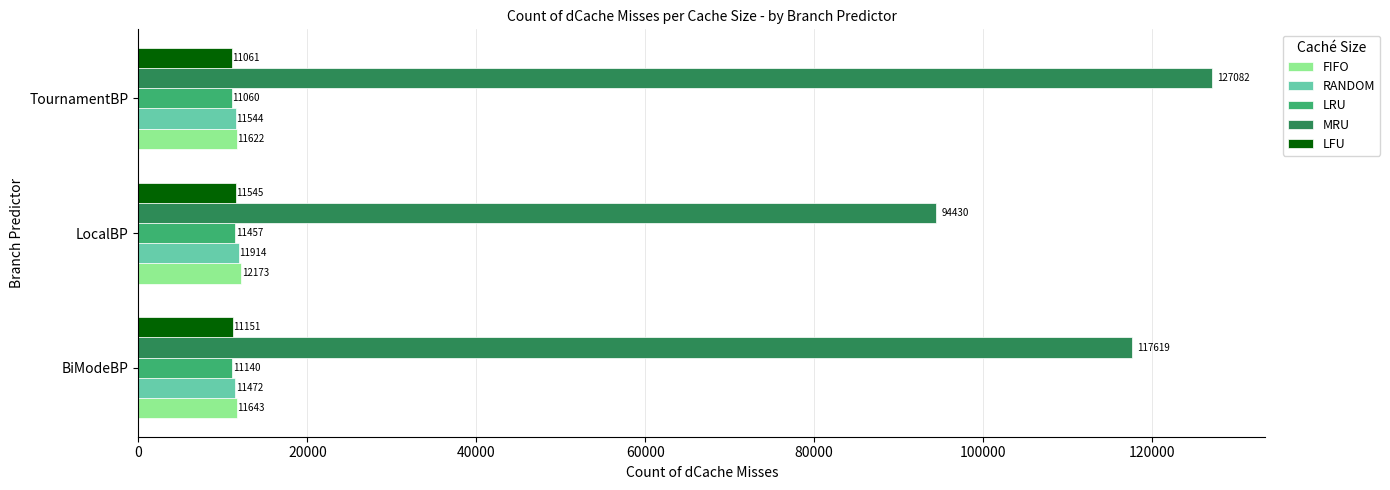

Which series has the widest spread of values?

MRU